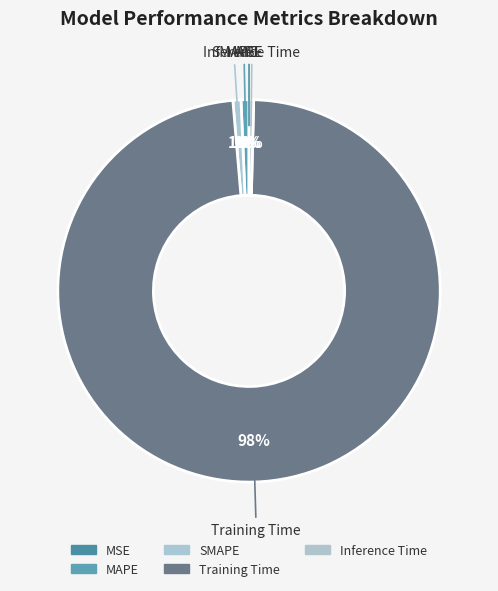

Between MAPE and Training Time, which is larger?

Training Time